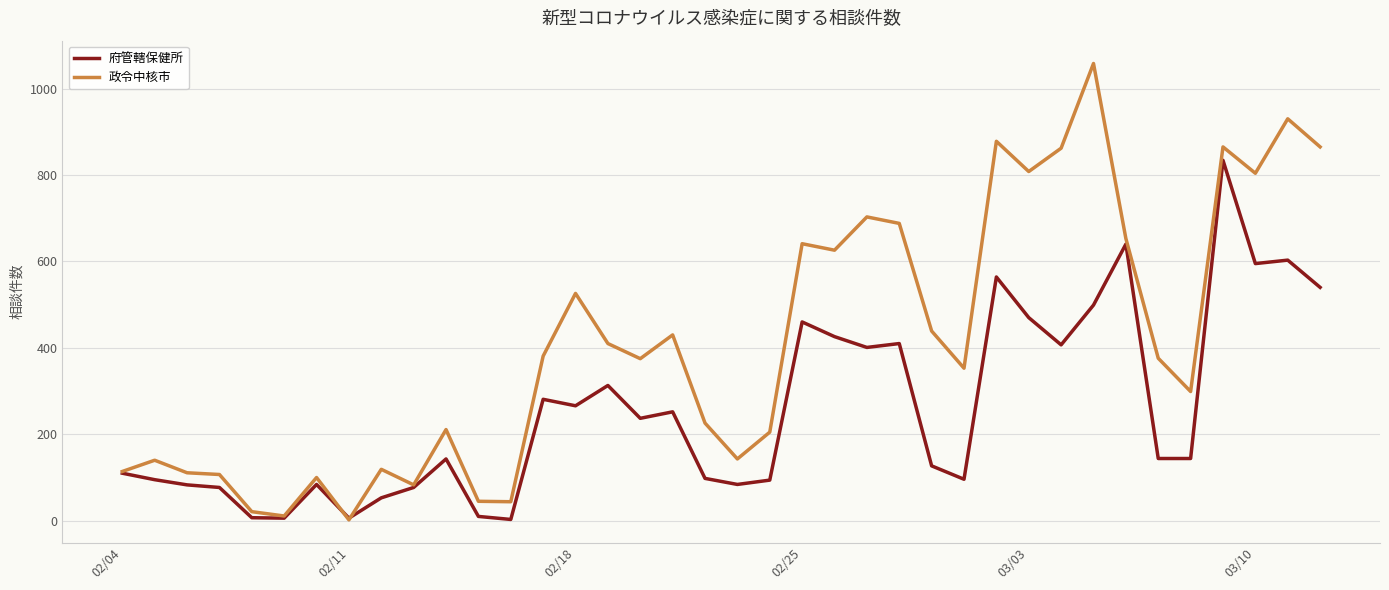

Rank the series by their average value, from highest to lowest.

政令中核市, 府管轄保健所